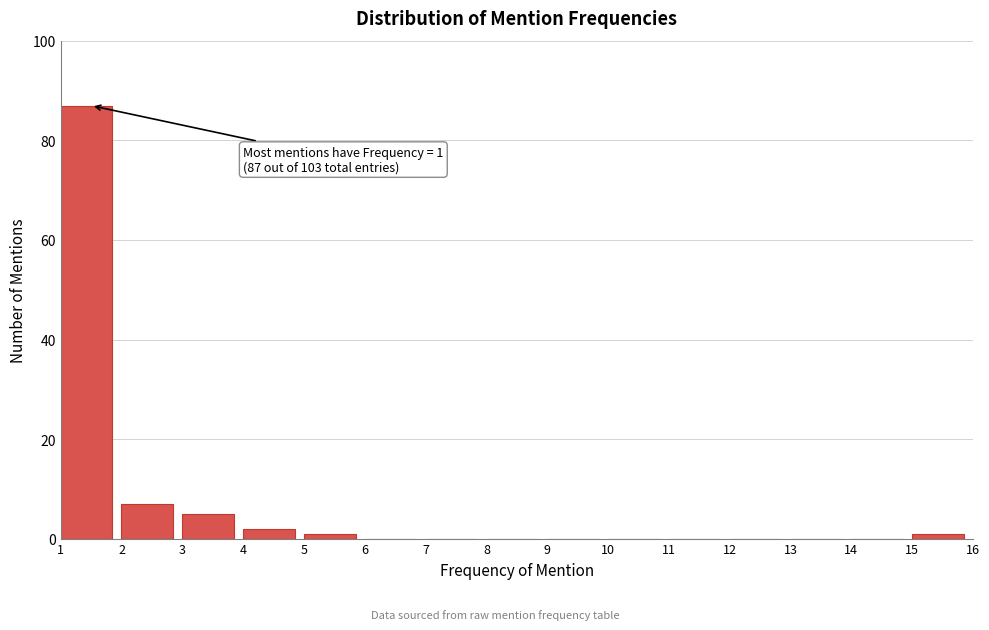

Which range on the x-axis has the tallest bar?

1 to 2